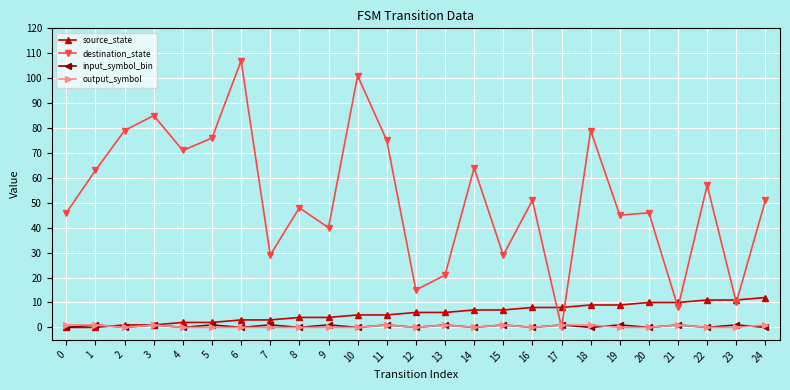

The output_symbol series shows 0 at 16. True or false?

True